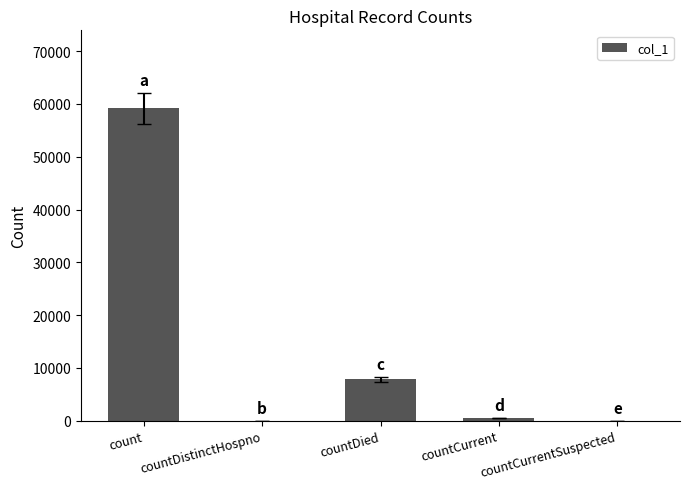

What is the difference between the values at count and countCurrentSuspected?

59157